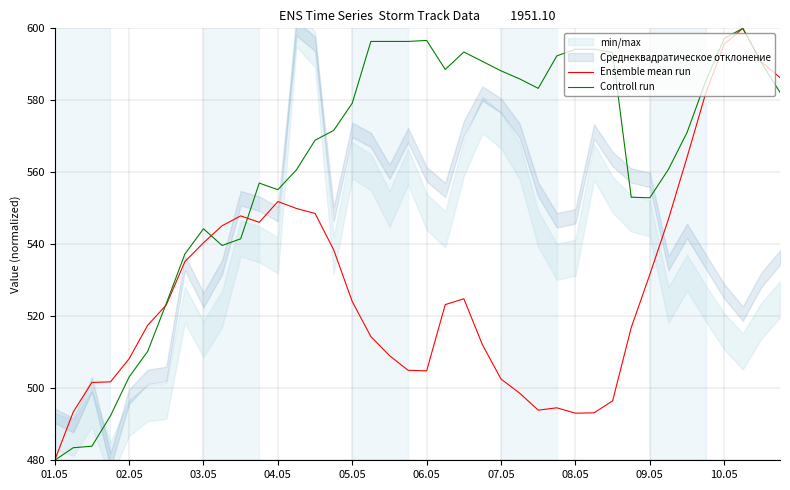

Rank the series by their average value, from highest to lowest.

Controll run, Ensemble mean run